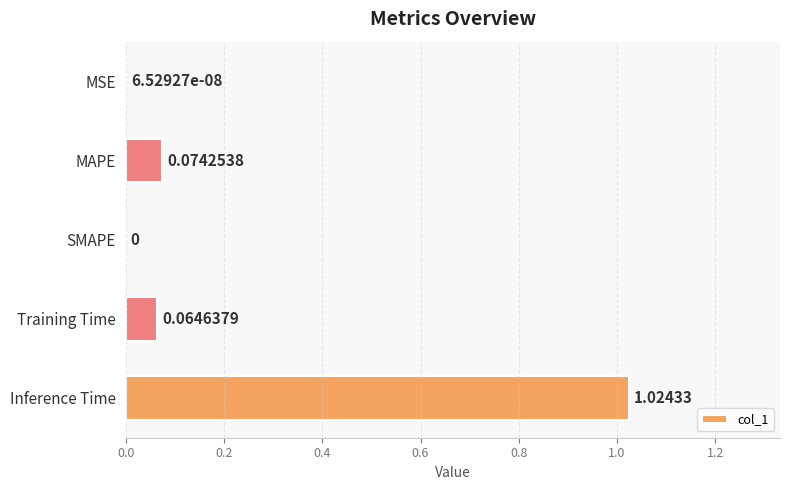

Are the bars horizontal?

Yes